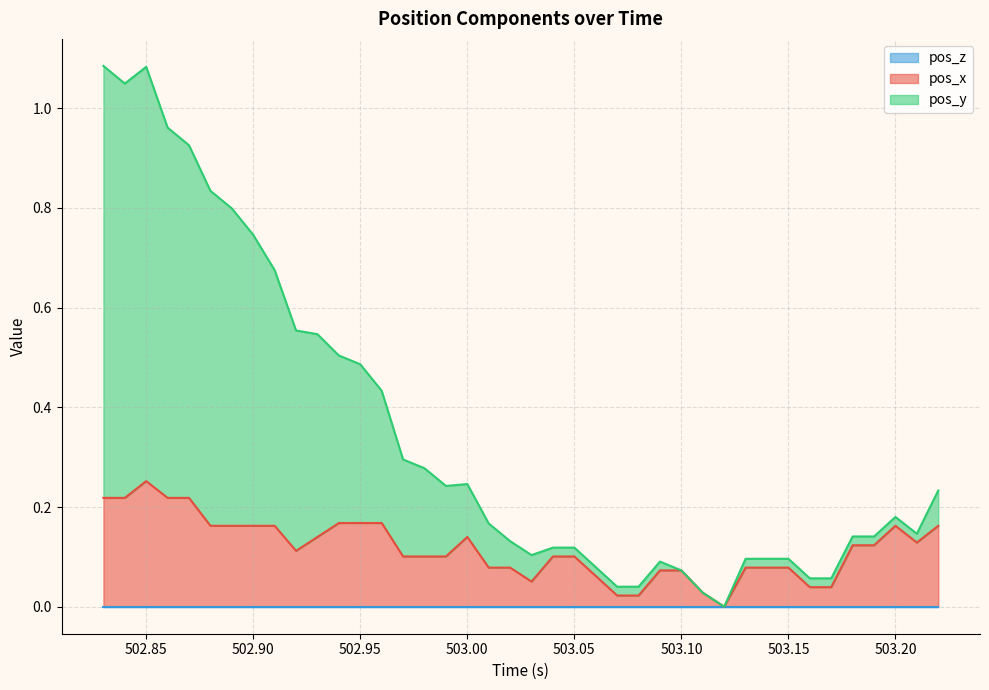

Which series has the largest total across all categories?

pos_y